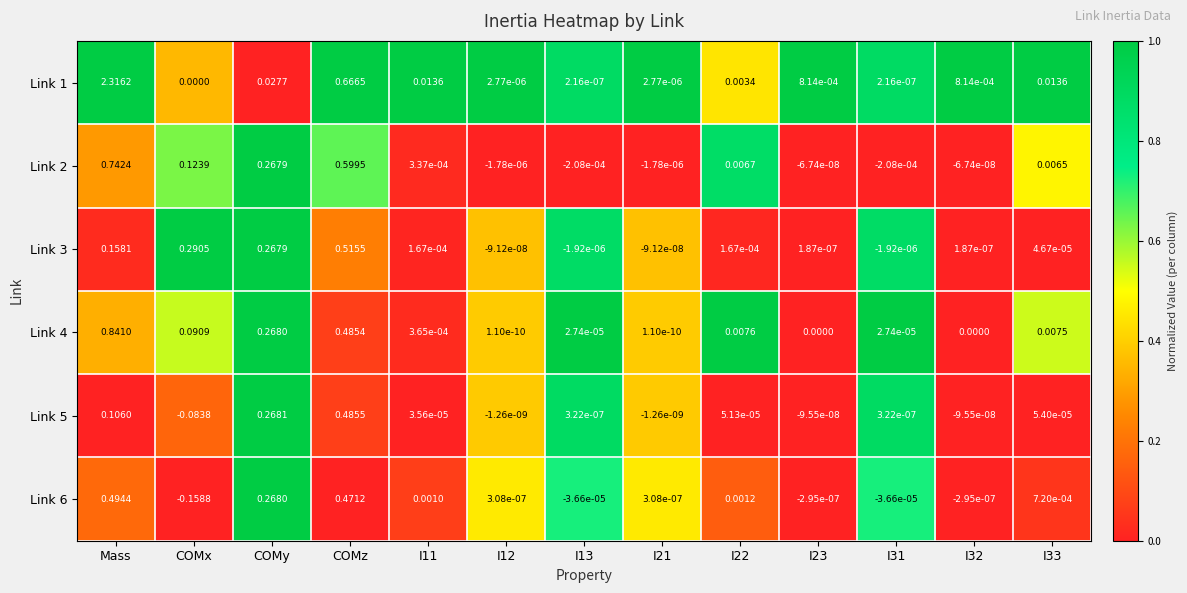

Which label corresponds to the smallest value in the chart?

COMx